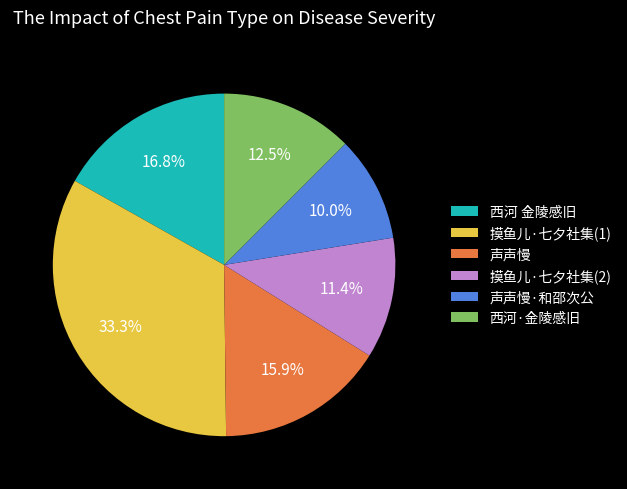

Is 摸鱼儿·七夕社集(2) the majority of the pie?

No